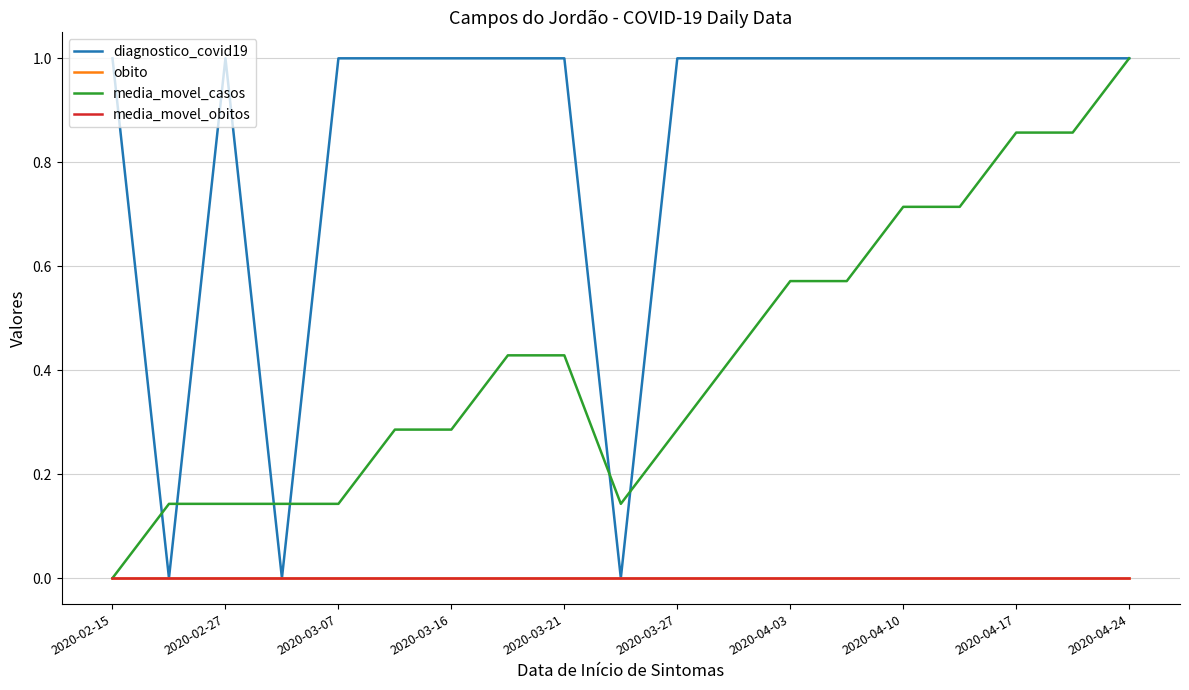

Does the chart display data point markers on the line(s)?

No